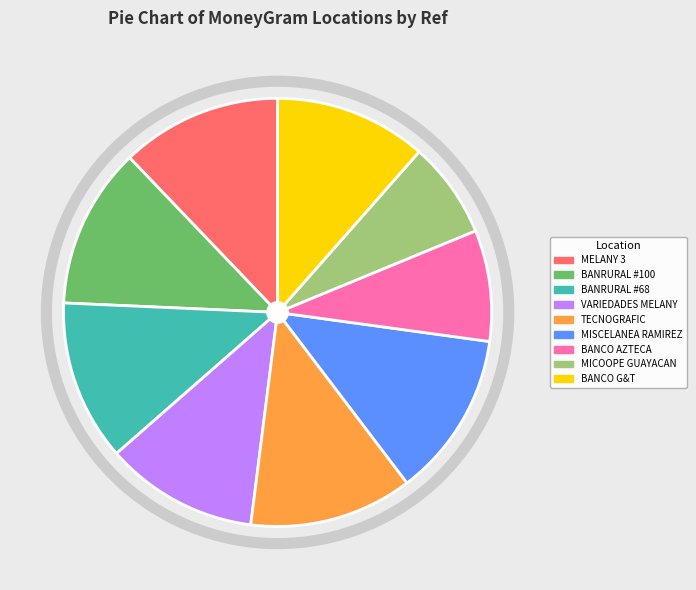

Is there a majority slice in this chart?

No